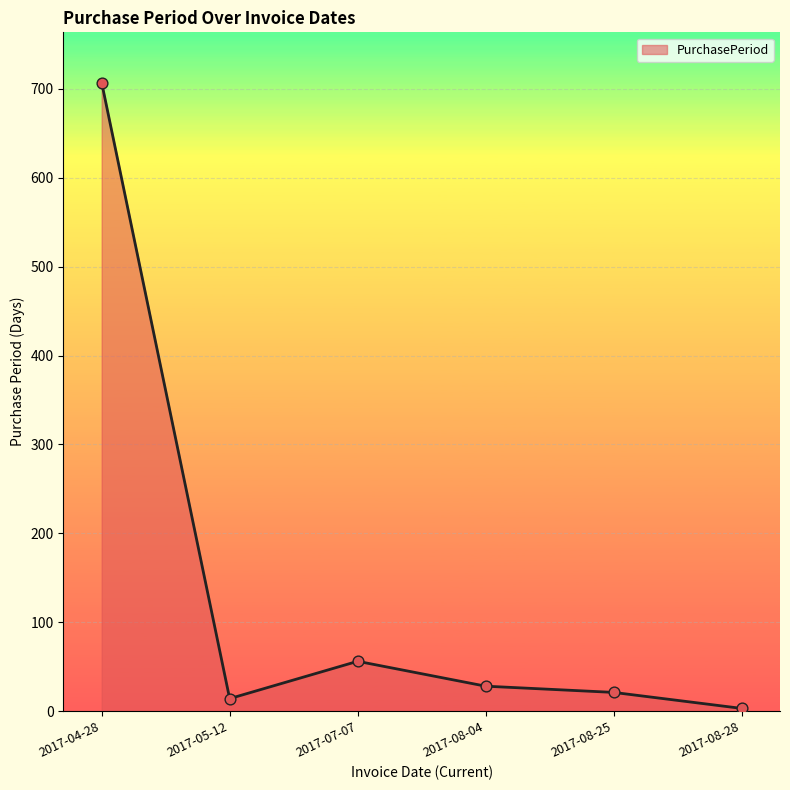

Which has a higher value, 2017-05-12 or 2017-07-07?

2017-07-07